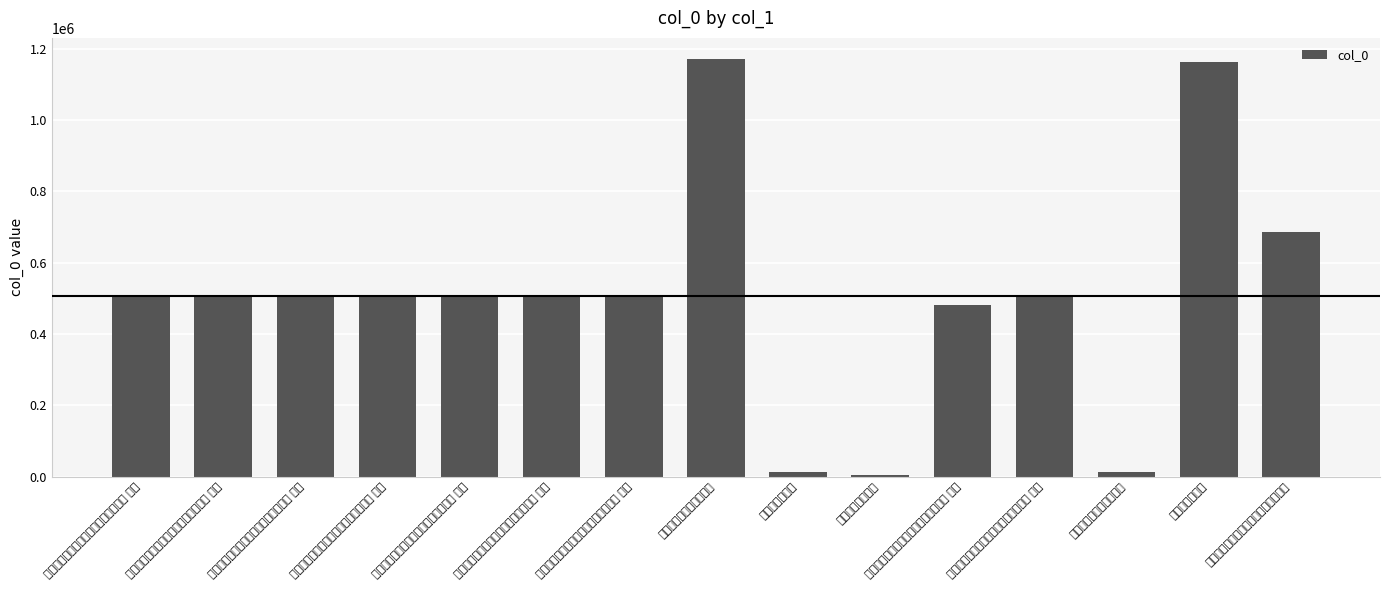

What is the average value?

505591